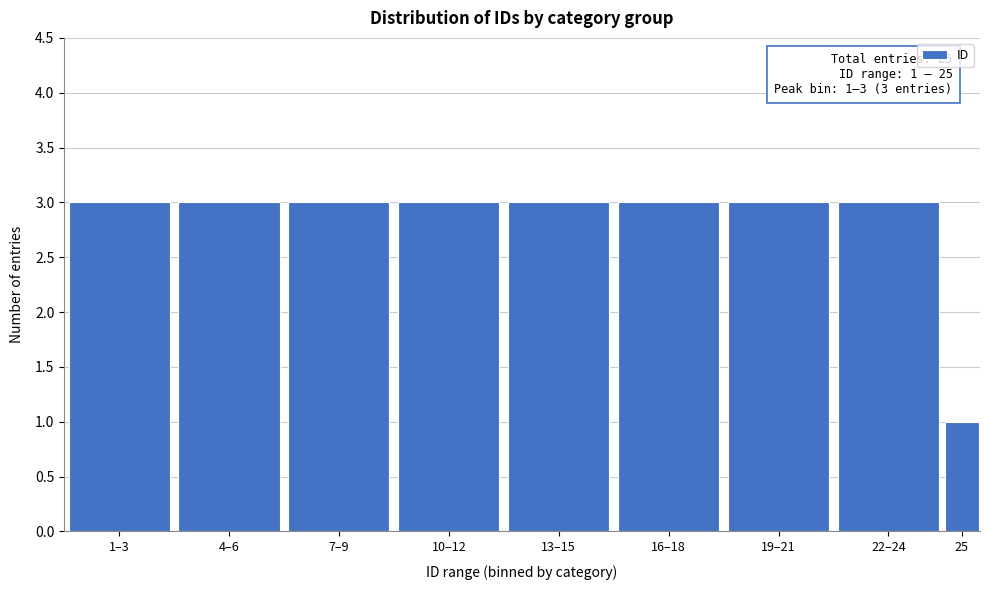

Reading left to right, list all the values displayed in this chart.

3	3	3	3	3	3	3	3	1